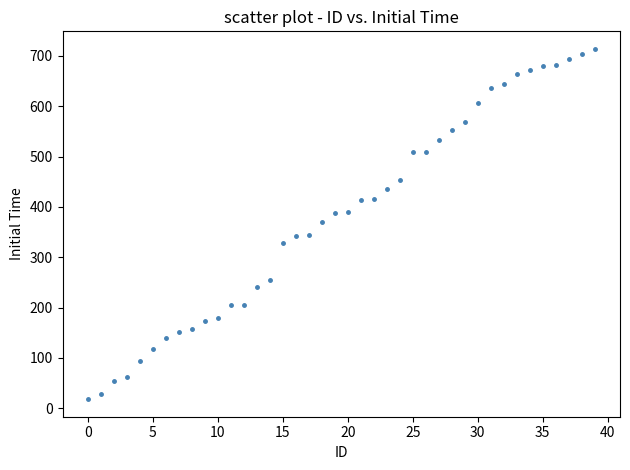

Count the number of points in this scatter plot.

40